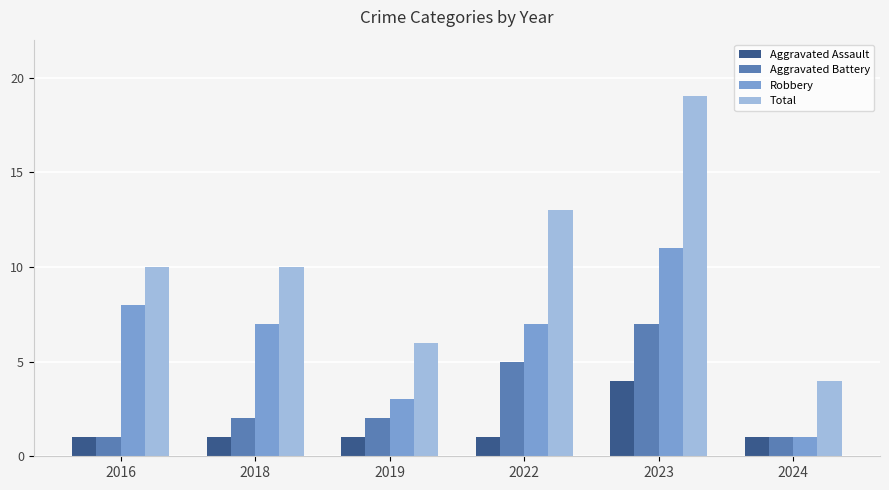

Which category has the highest value across all series?

2023